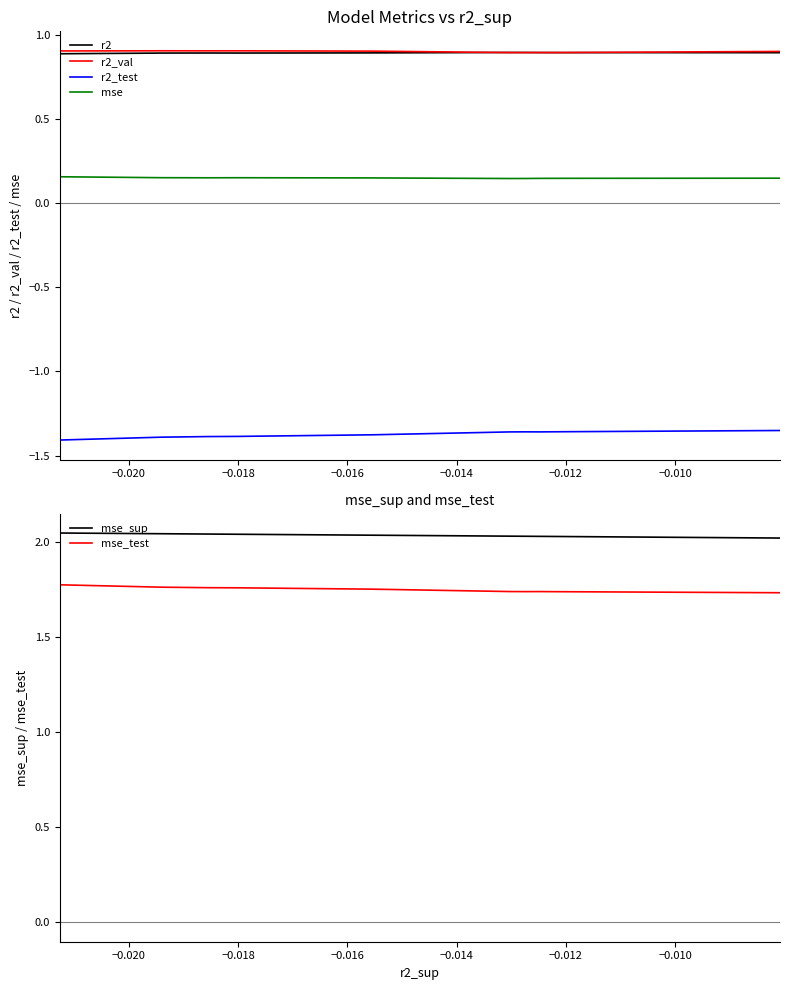

Is this an area chart (filled region under the line)?

No